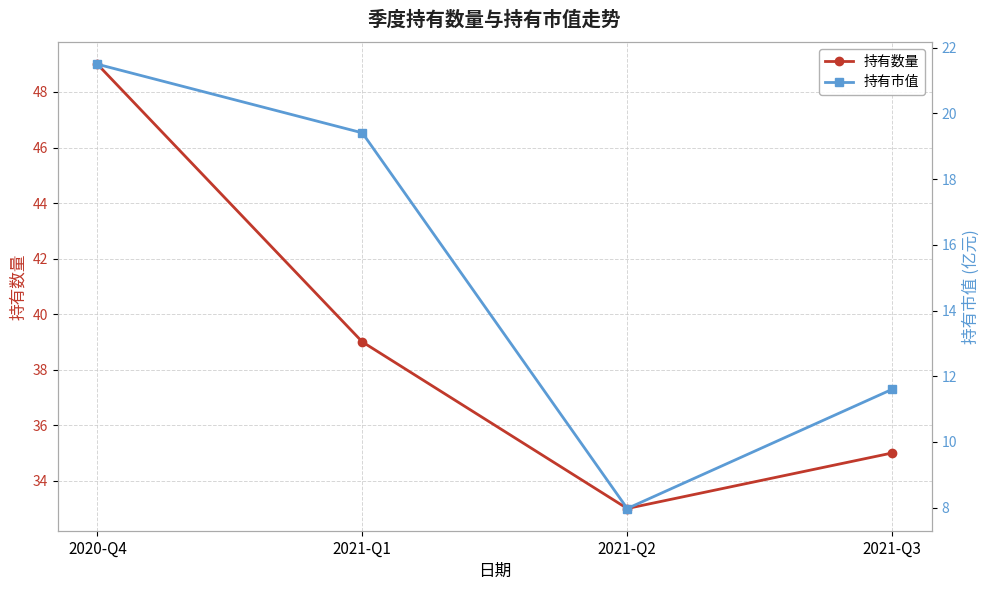

Reading left to right, list all the values displayed in this chart.

持有数量: 2020-Q4=49.0	2021-Q1=39.0	2021-Q2=33.0	2021-Q3=35.0
持有市值: 2020-Q4=21.5	2021-Q1=19.4	2021-Q2=8.0	2021-Q3=11.6